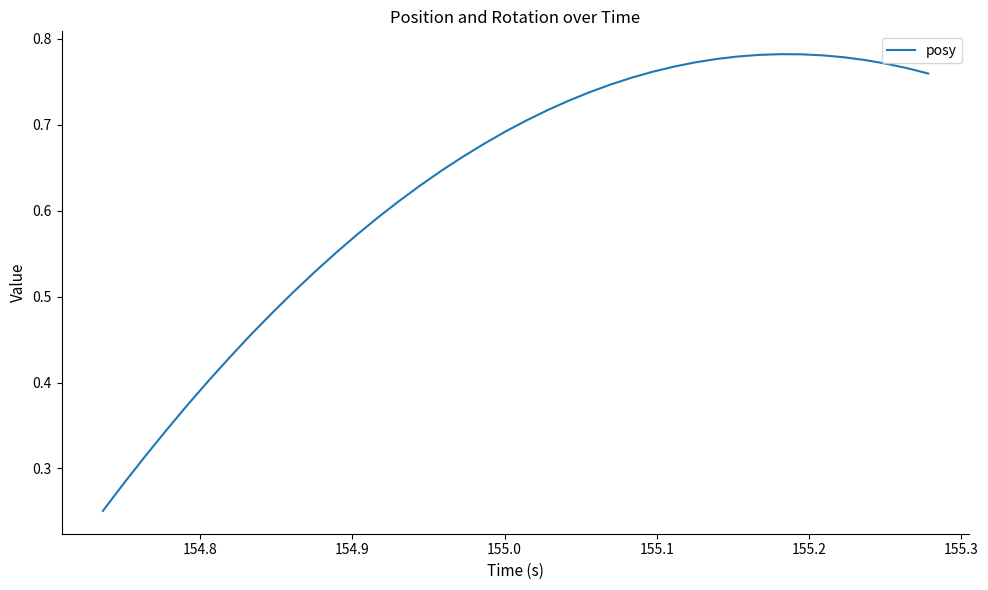

What is the value of the 25th point from the left?

0.7